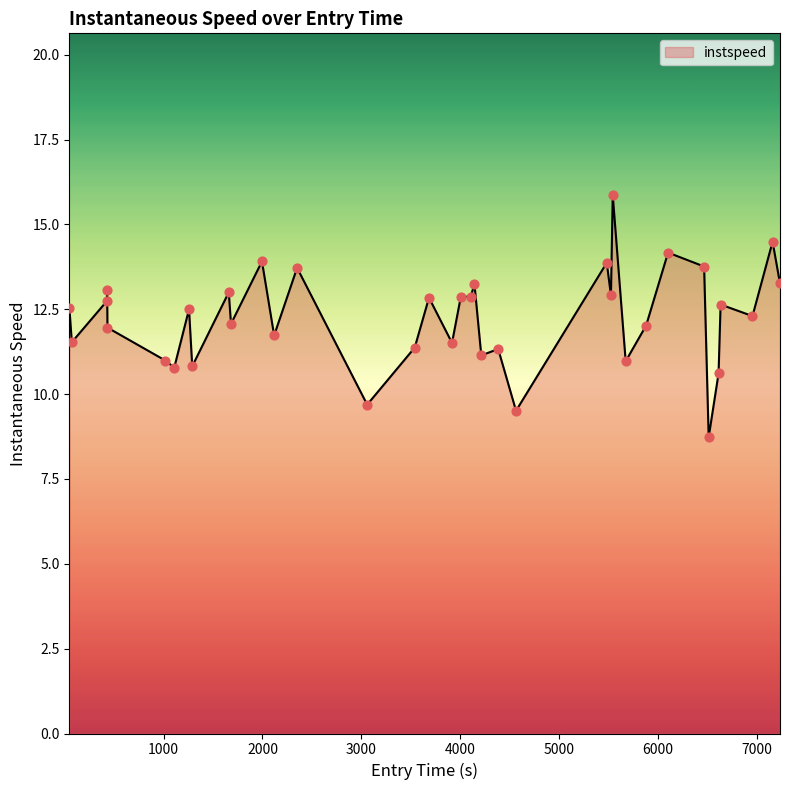

What is the smallest value displayed?

8.7